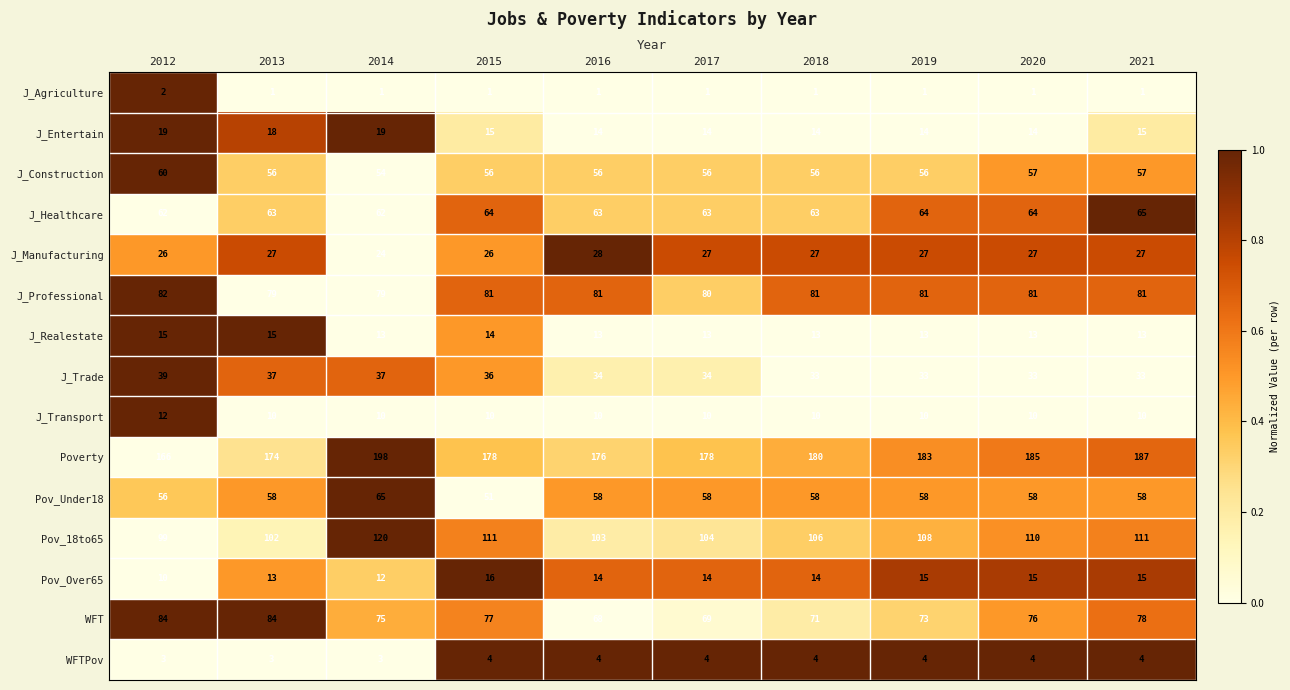

What value does the J_Professional series have at 2016?

81